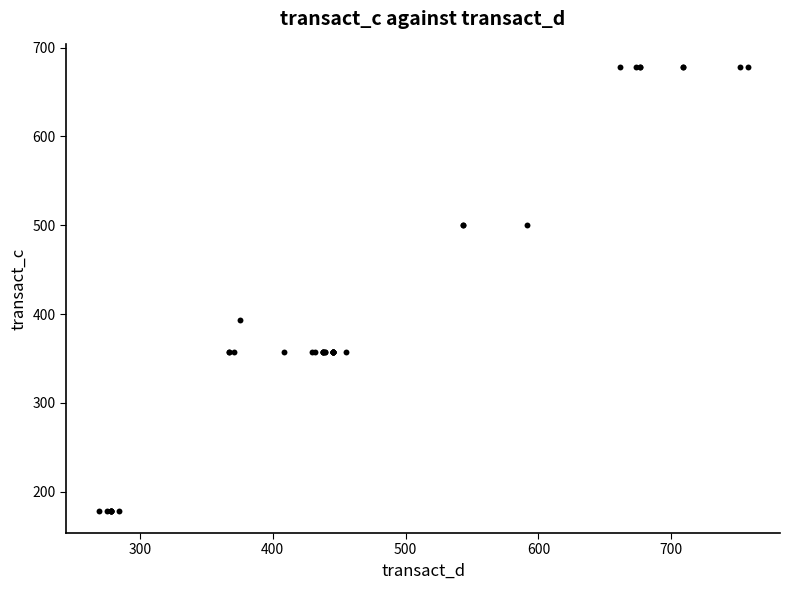

What Y value in the scatter plot is closest to 428?

392.9